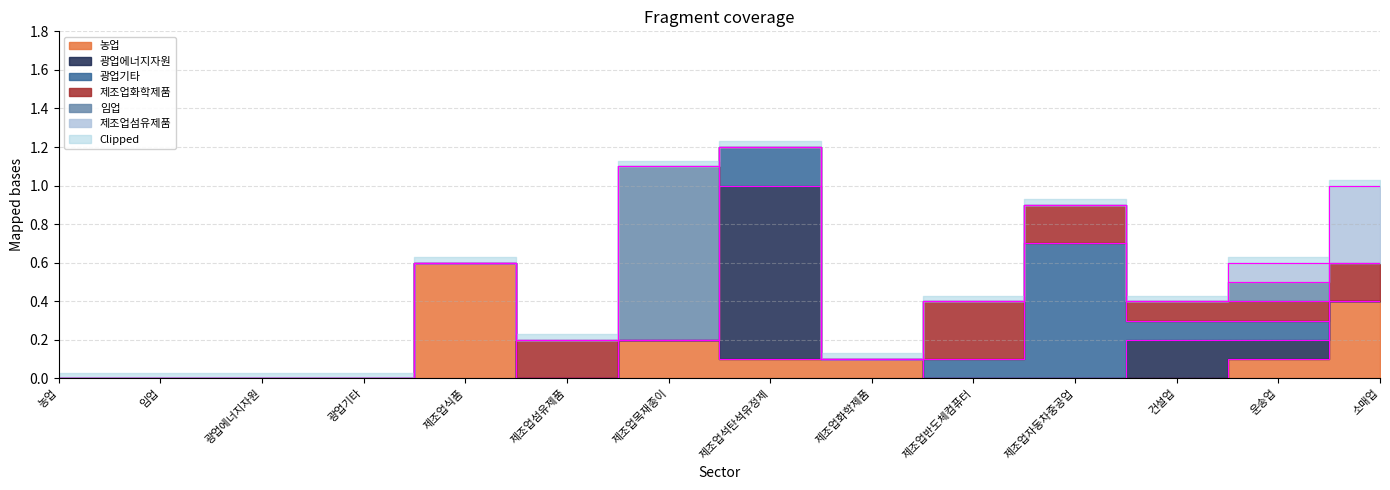

Which series changed the most between 제조업목재종이 and 제조업반도체컴퓨터?

임업